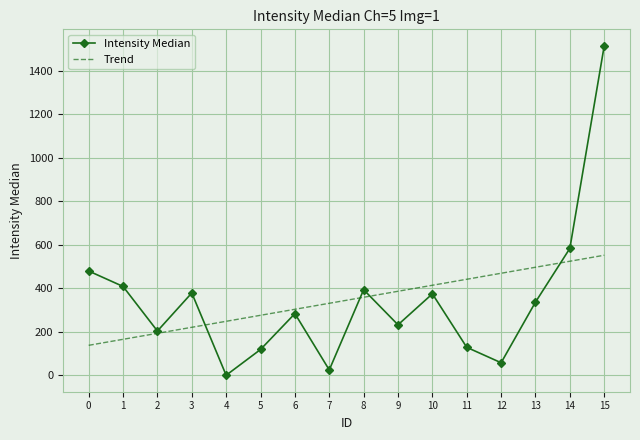

What is the difference between the second highest and minimum values in the Intensity Median series?

583.5